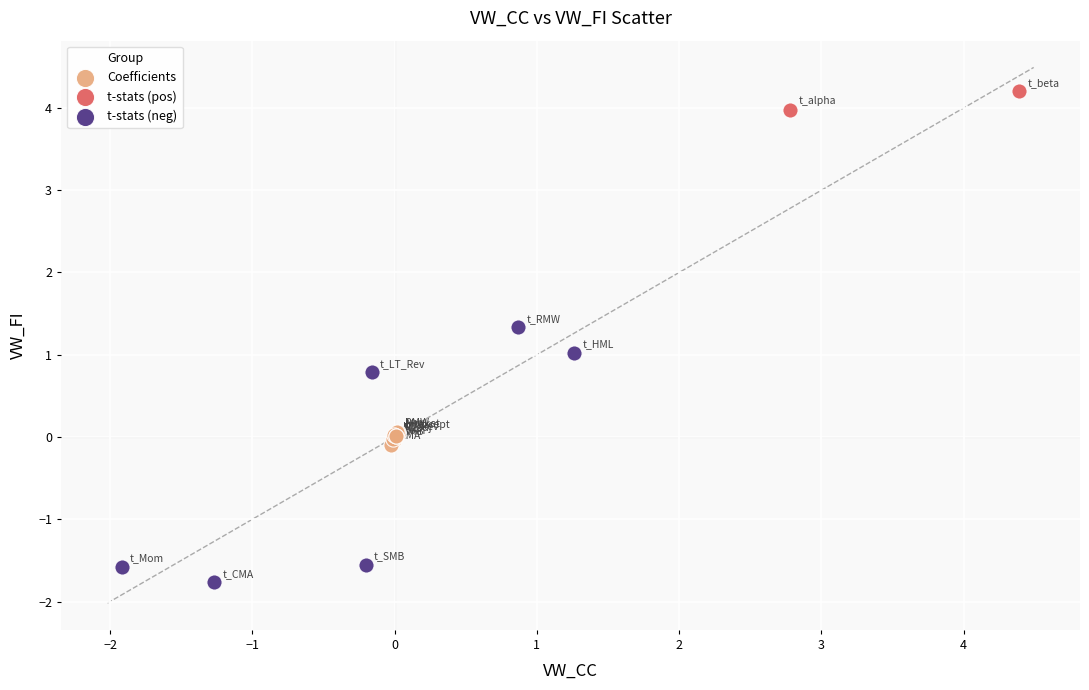

Which series reaches the maximum Y coordinate?

t-stats (pos)